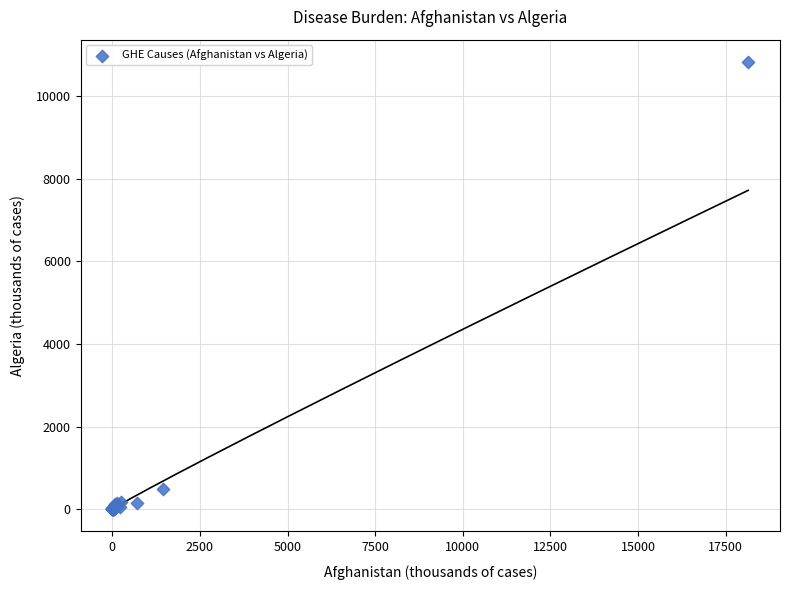

What Y value in the scatter plot is closest to 5416?

496.4